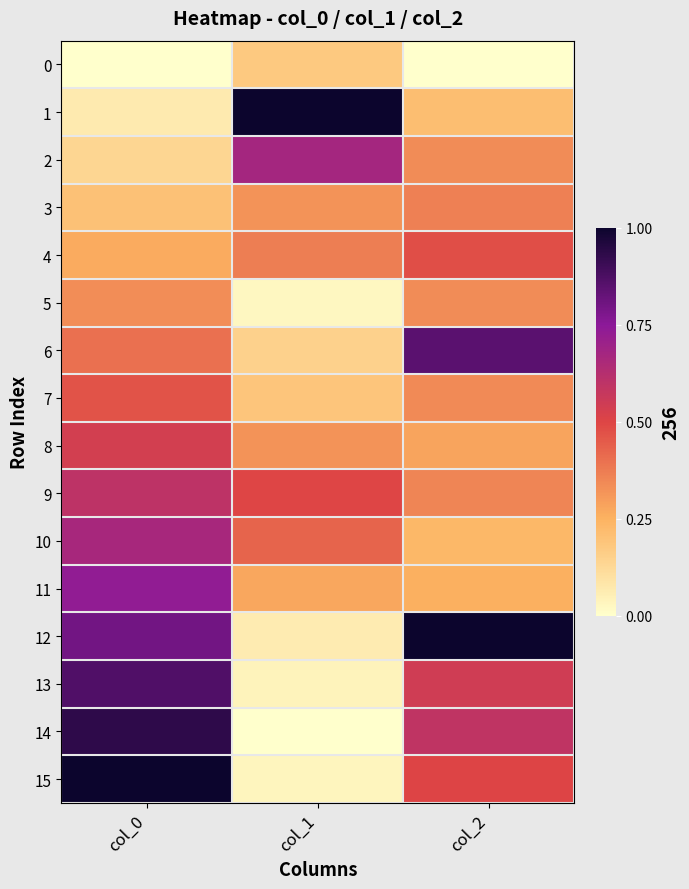

At how many categories does at least one series exceed 0?

3